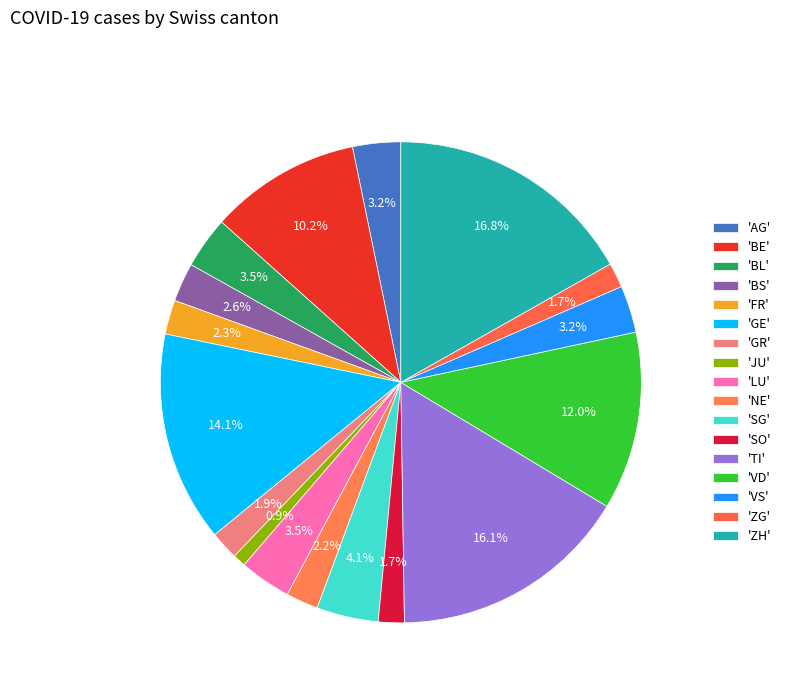

Count the number of slices in the pie.

17